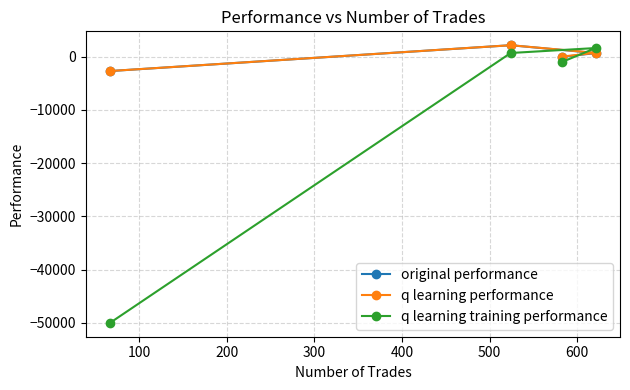

Which series has the widest spread of values?

q learning training performance